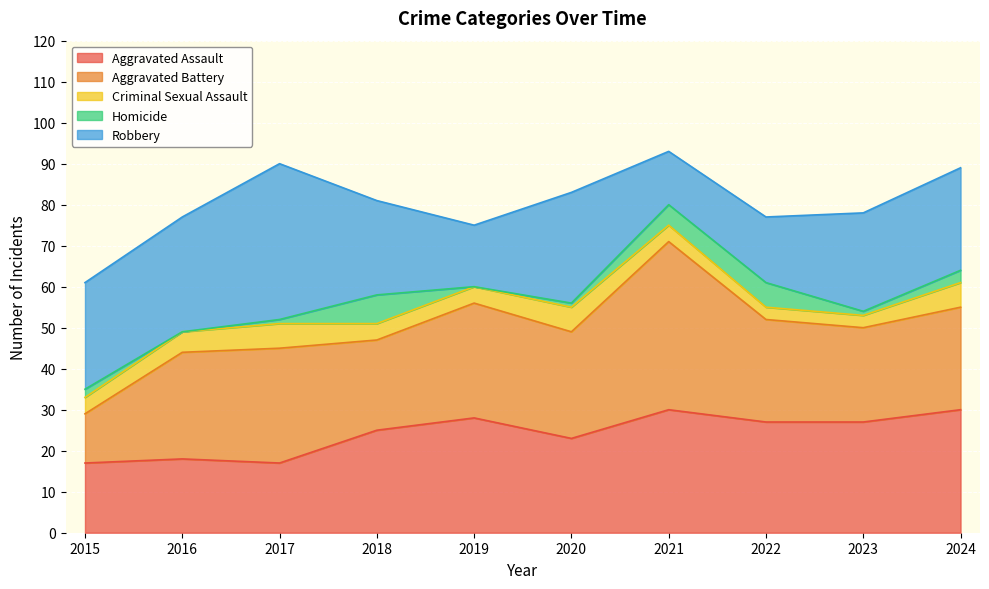

Is it true that Robbery equals 21 at 2019?

False